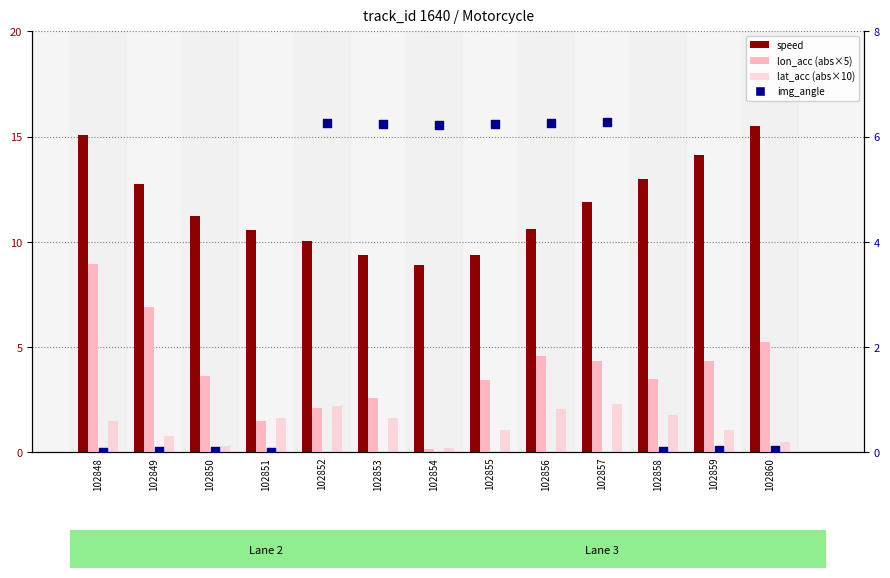

Which series reaches the minimum Y coordinate?

img_angle